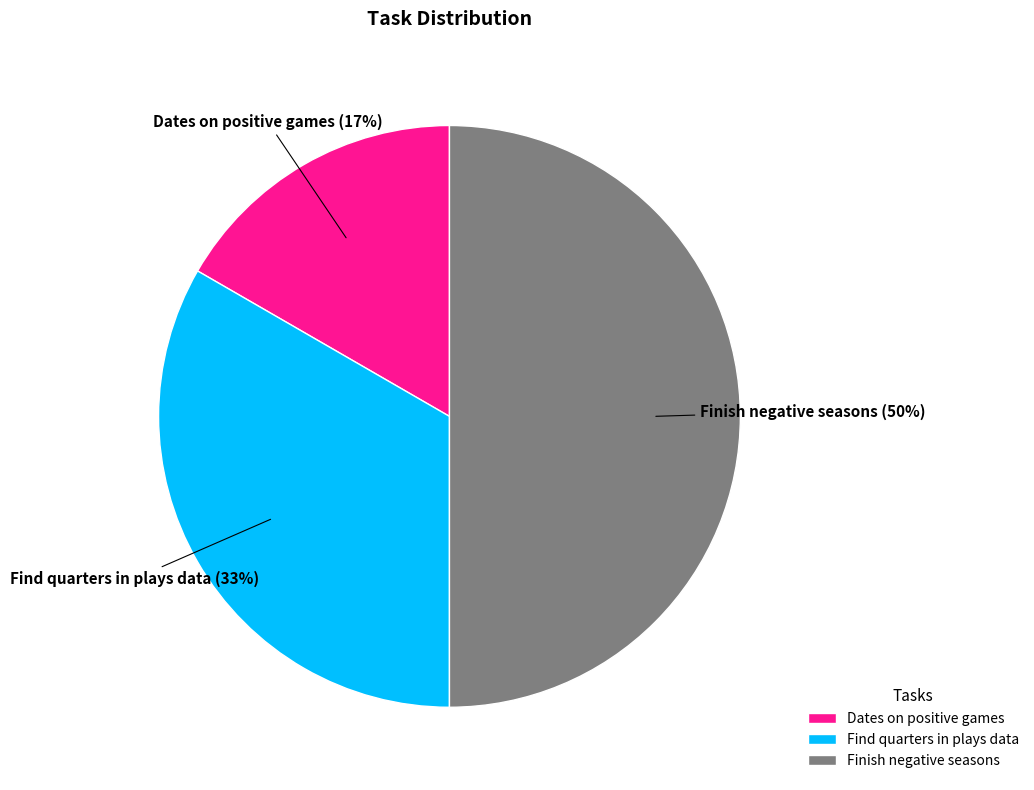

Does Dates on positive games represent more than half of the total?

No